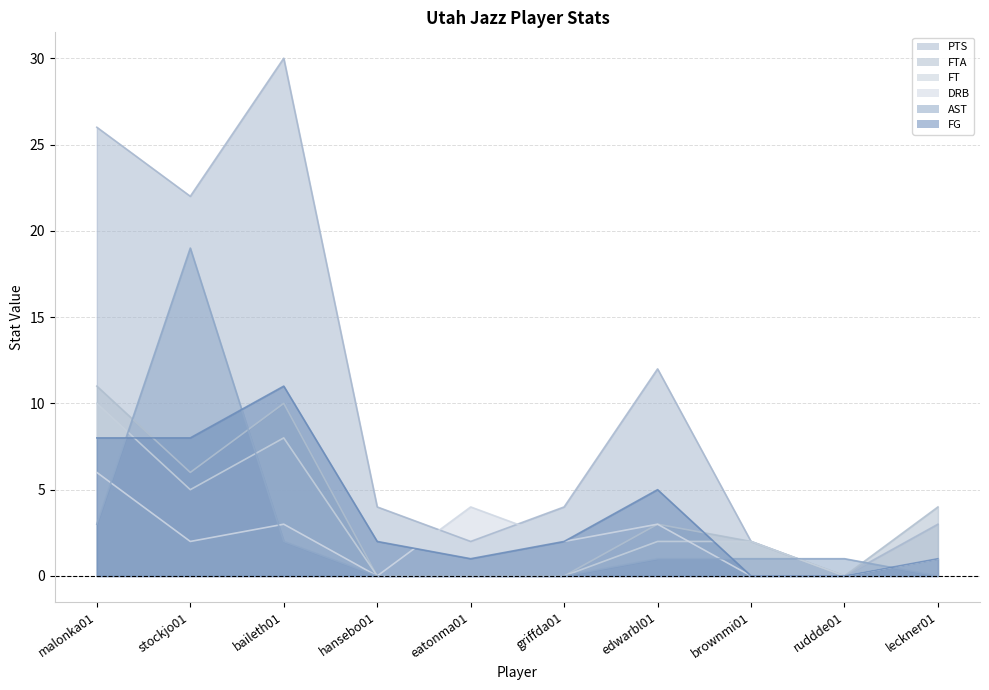

At which category is the sum across all series the highest?

malonka01